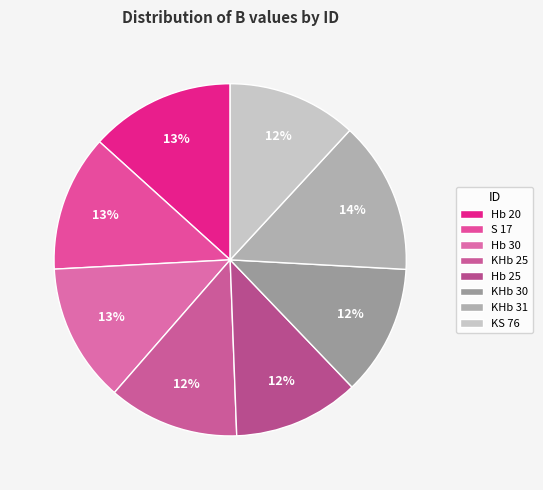

What percentage is the Hb 25 slice, to the nearest percent?

12%